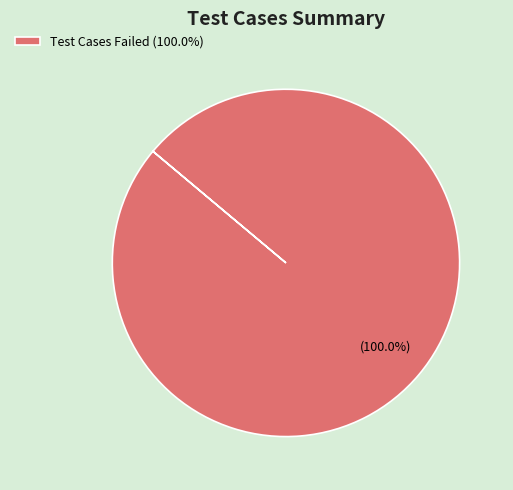

Which slice represents more than half of the pie?

Test Cases Failed (100.0%)